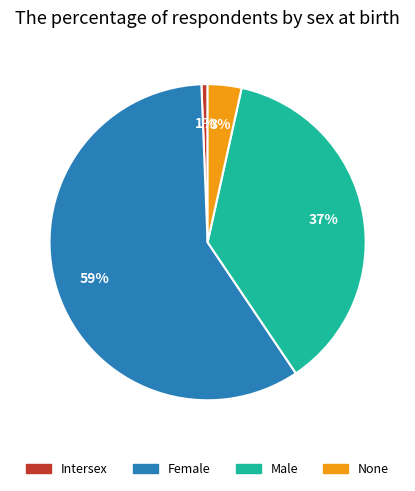

What percentage is the Female slice, to the nearest percent?

59%